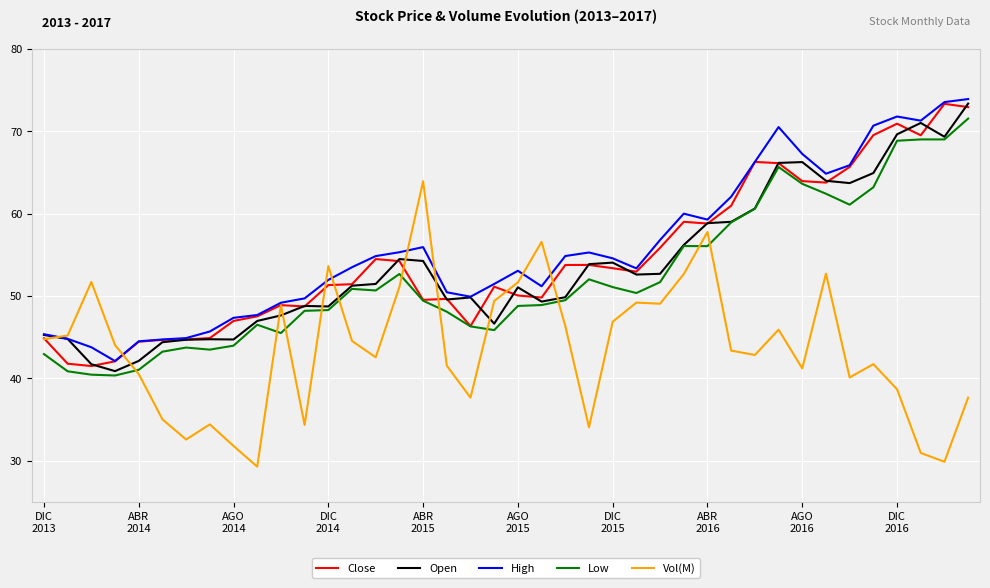

True or false: Vol(M) and High cross at least once.

True